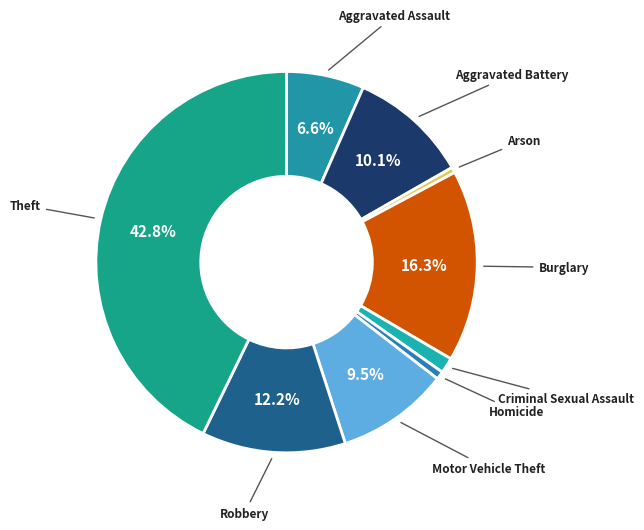

Which slice is the largest?

Theft